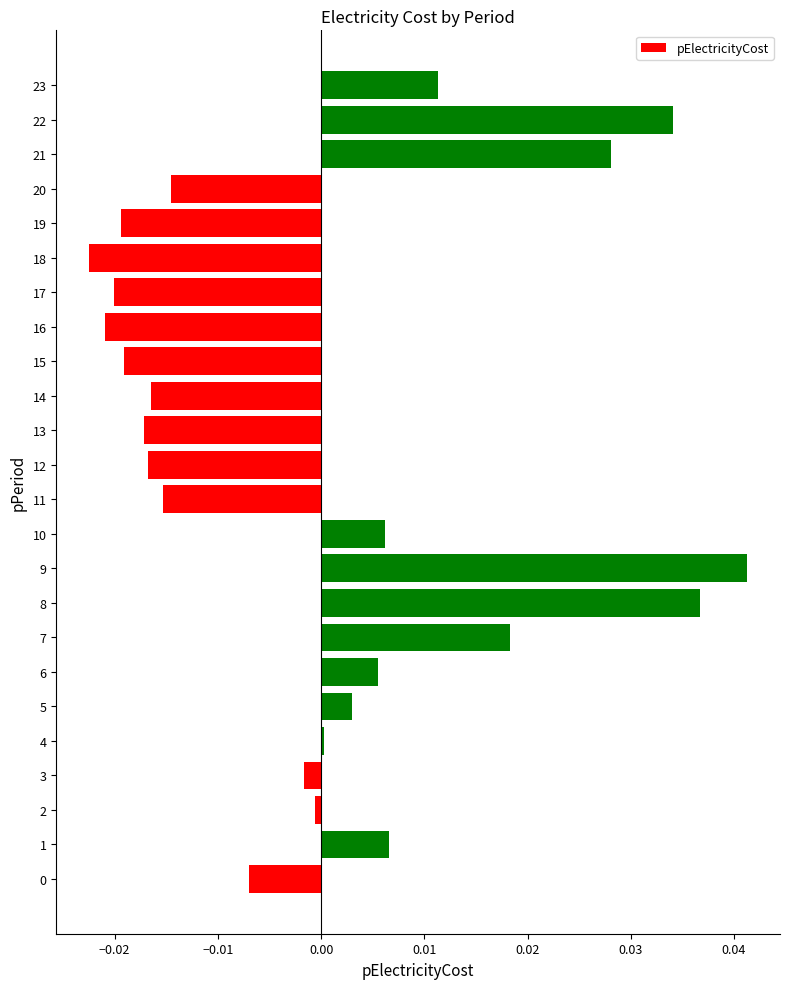

At which category does the chart reach its peak across all series?

9